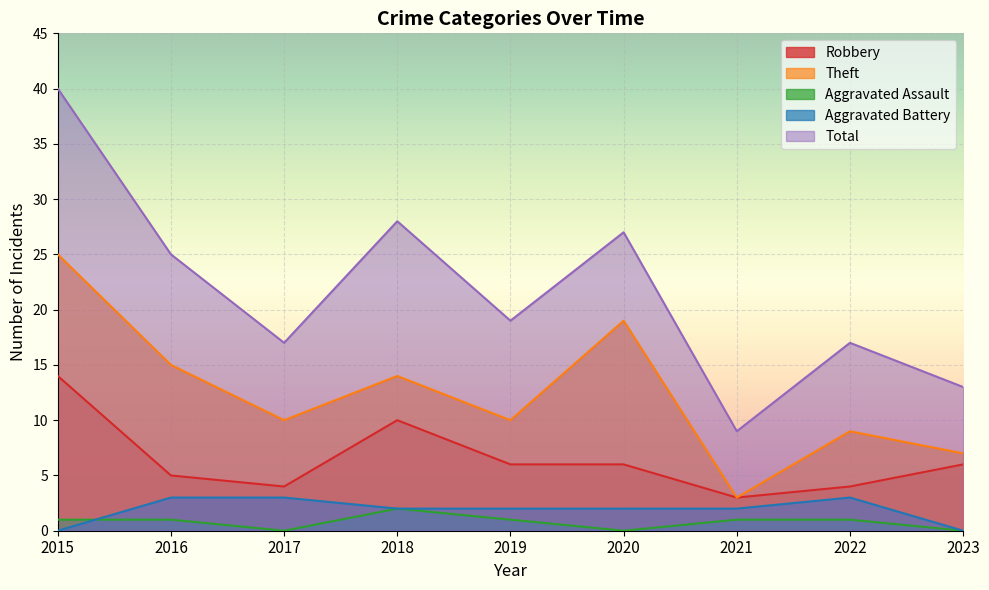

Which series changed the most between 2018 and 2023?

Total